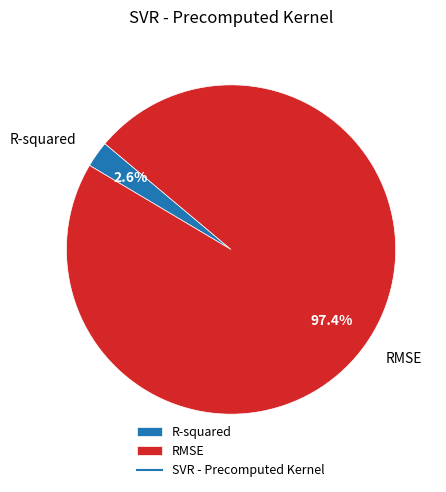

Which category accounts for the majority?

RMSE